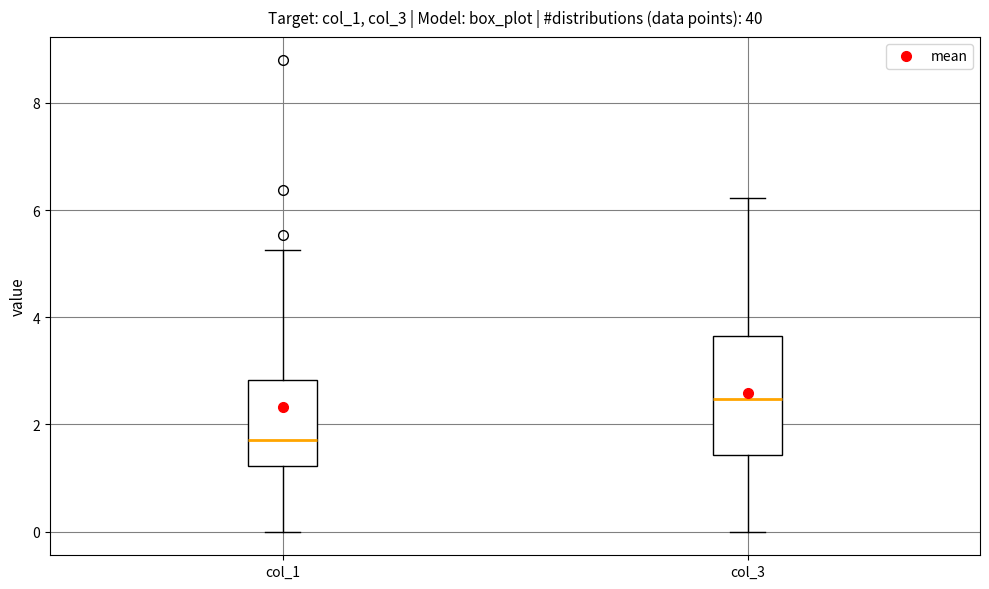

Which box's median line is the highest?

col_3